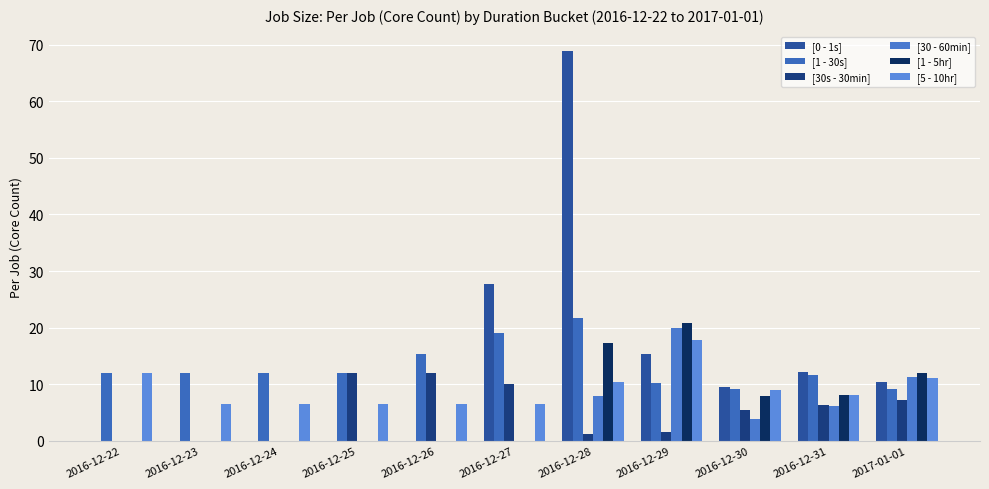

Are the bars horizontal?

No